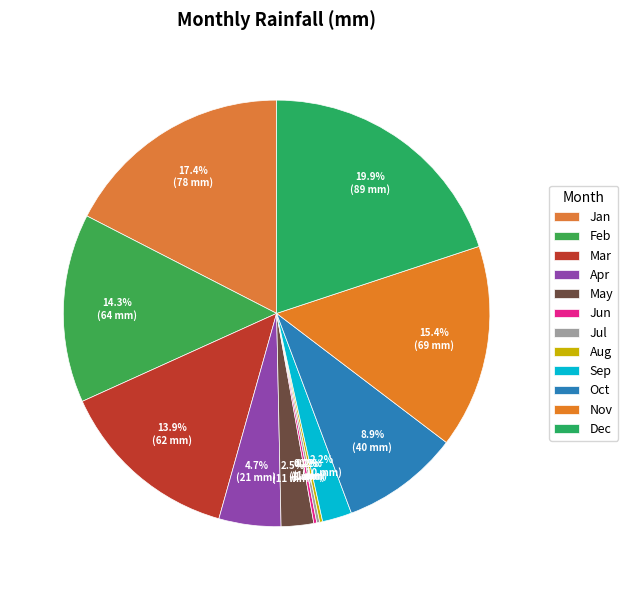

Rank the categories by value from highest to lowest.

Dec, Jan, Nov, Feb, Mar, Oct, Apr, May, Sep, Jun, Jul, Aug